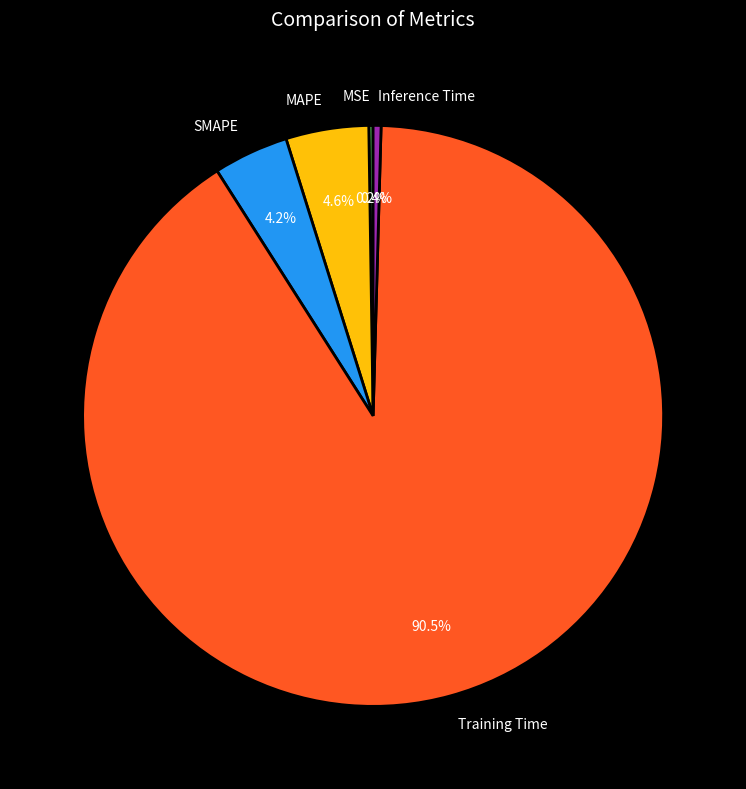

Which slice is the largest?

Training Time